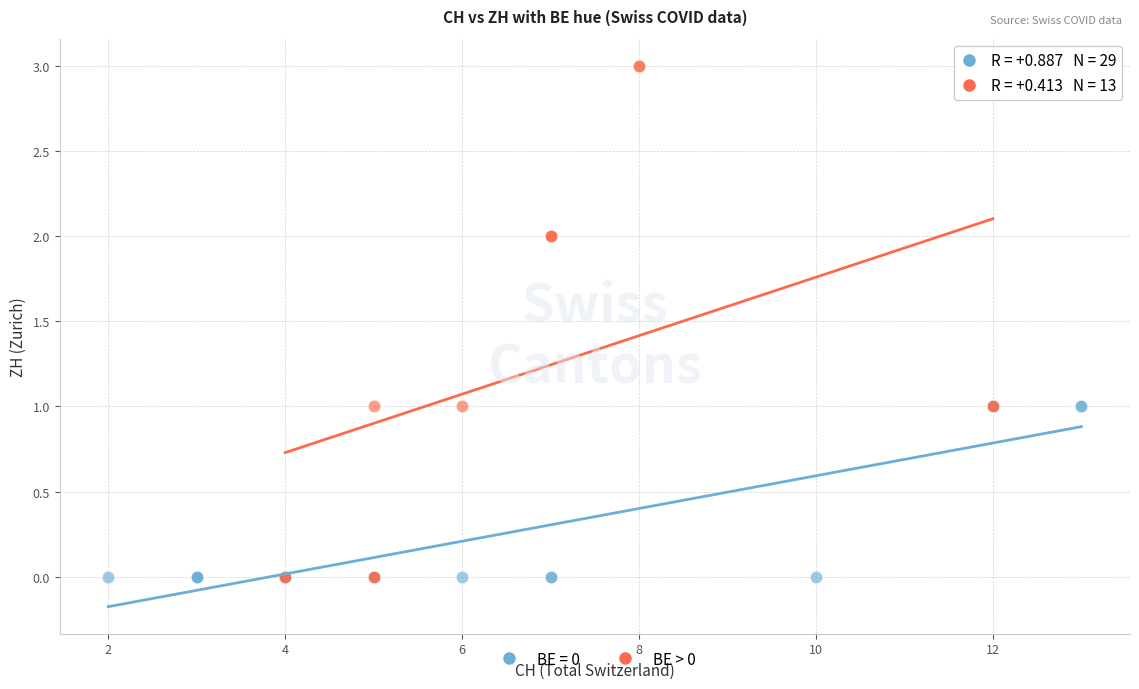

Which series reaches the maximum Y coordinate?

BE > 0